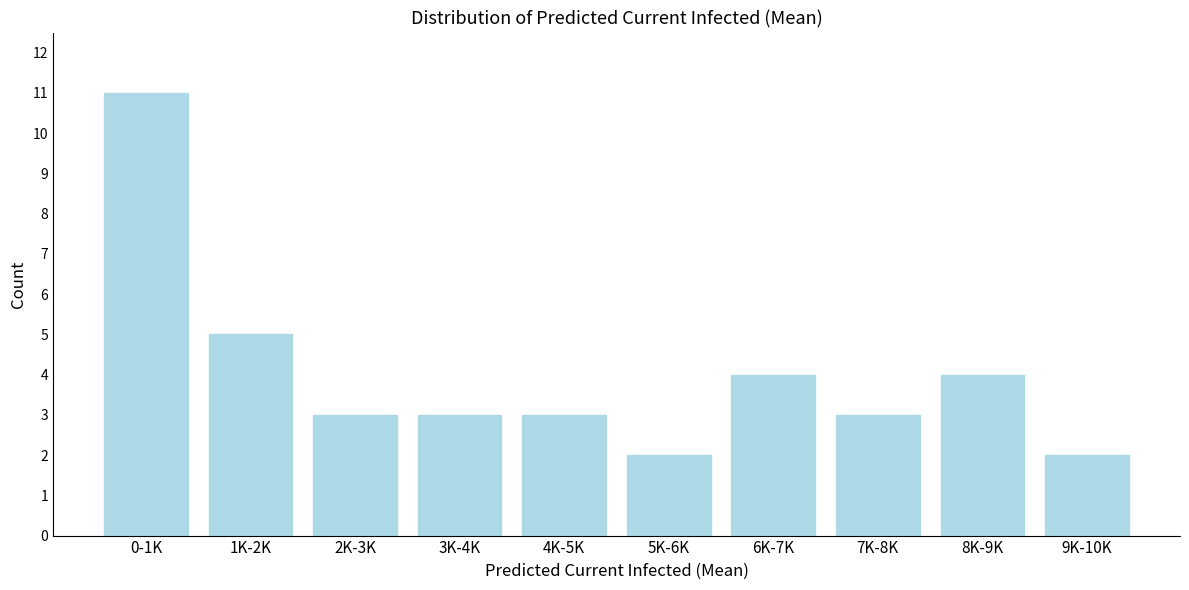

Reading left to right, transcribe all the data shown in this chart.

0-1K=11	1K-2K=5	2K-3K=3	3K-4K=3	4K-5K=3	5K-6K=2	6K-7K=4	7K-8K=3	8K-9K=4	9K-10K=2